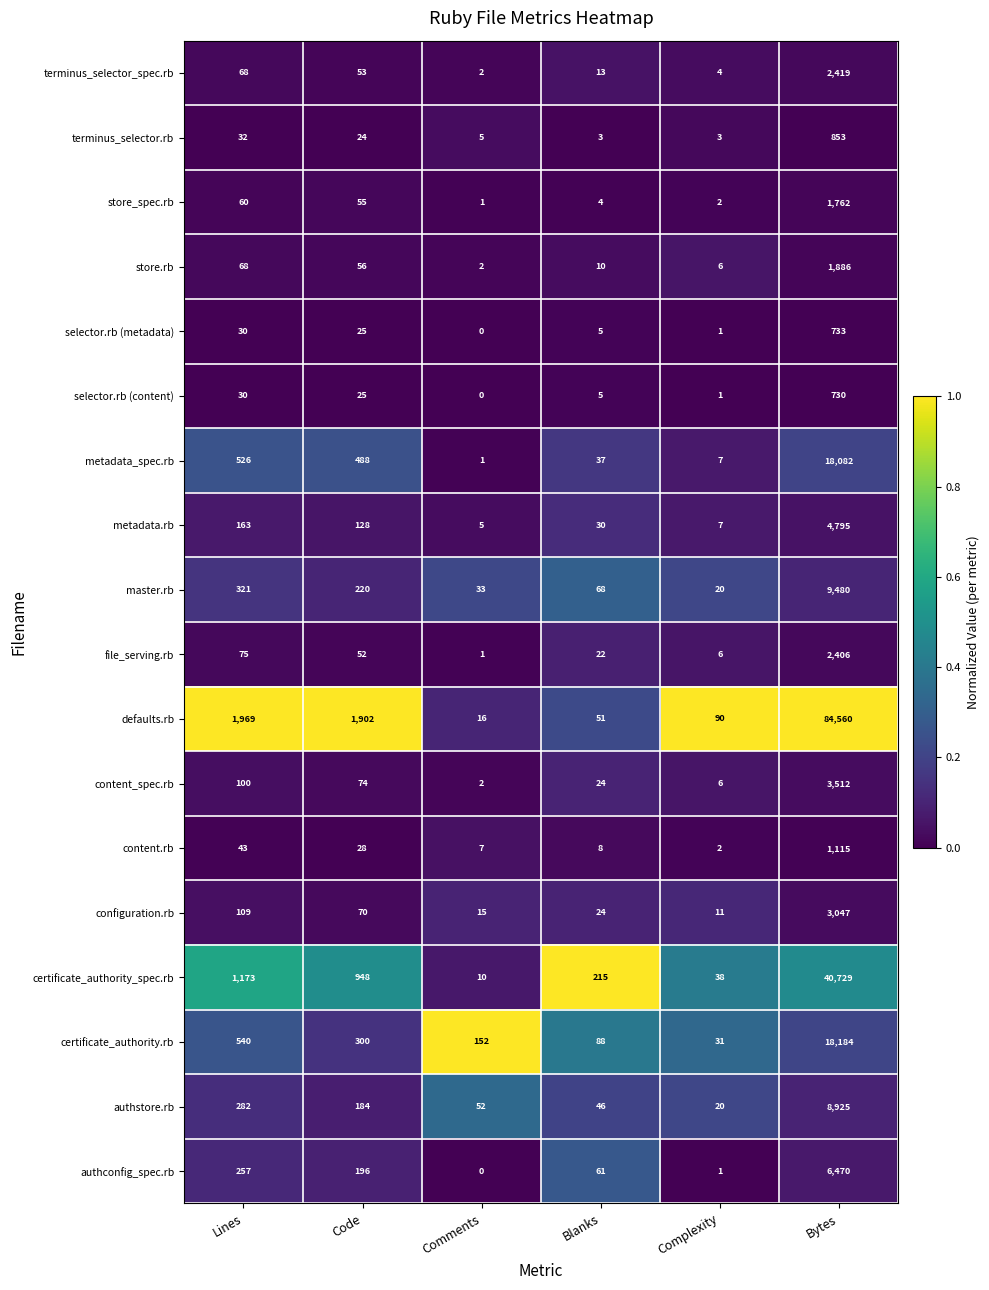

List the series in order of their peak value, highest first.

defaults.rb, certificate_authority_spec.rb, certificate_authority.rb, metadata_spec.rb, master.rb, authstore.rb, authconfig_spec.rb, metadata.rb, content_spec.rb, configuration.rb, terminus_selector_spec.rb, file_serving.rb, store.rb, store_spec.rb, content.rb, terminus_selector.rb, selector.rb (metadata), selector.rb (content)